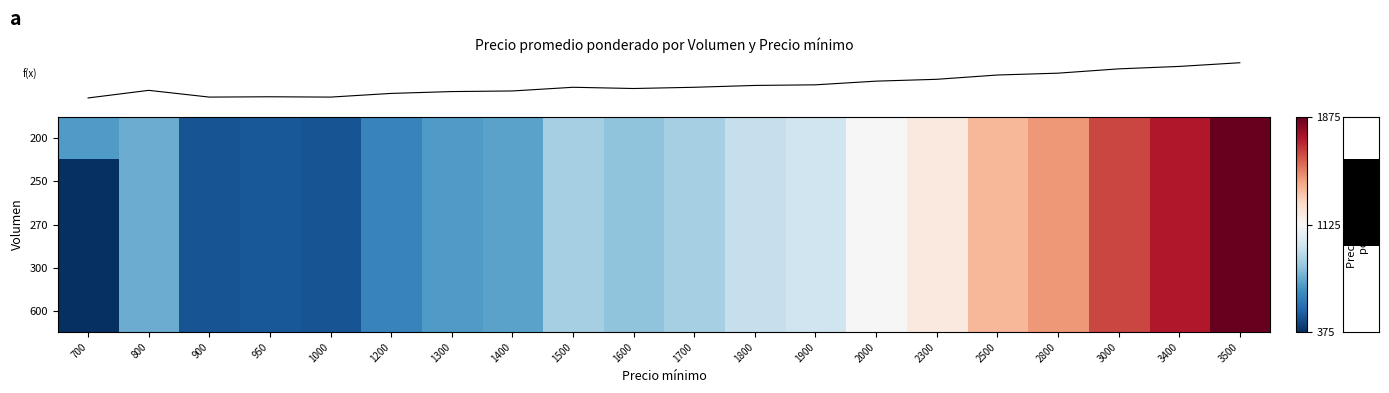

At how many categories does at least one series exceed 1152?

6